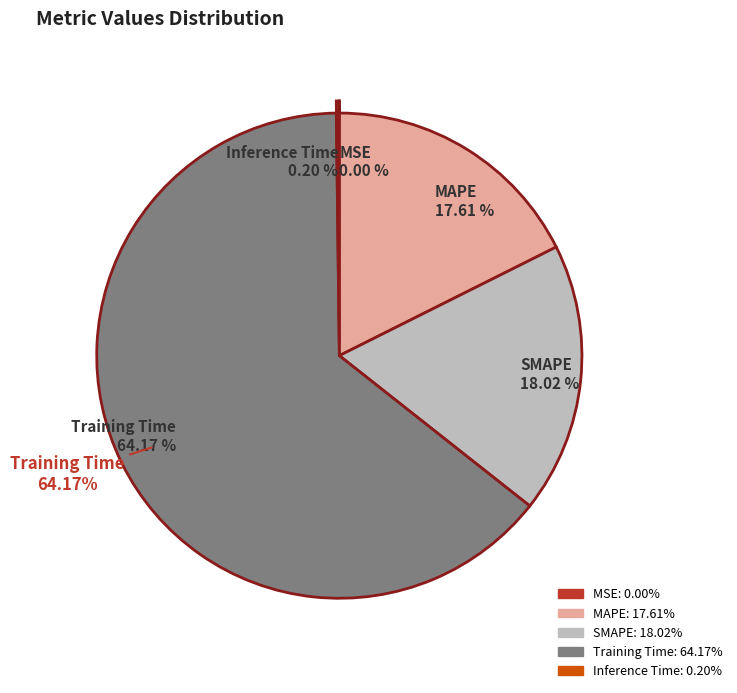

What portion of the pie excludes SMAPE?

82.0%